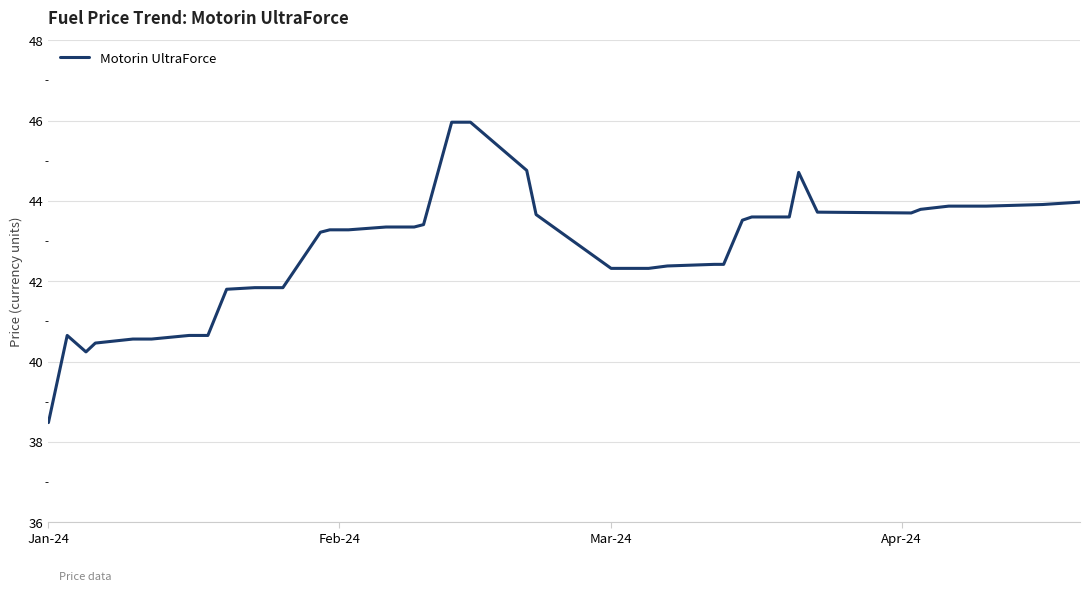

Count the number of categories in the chart.

40